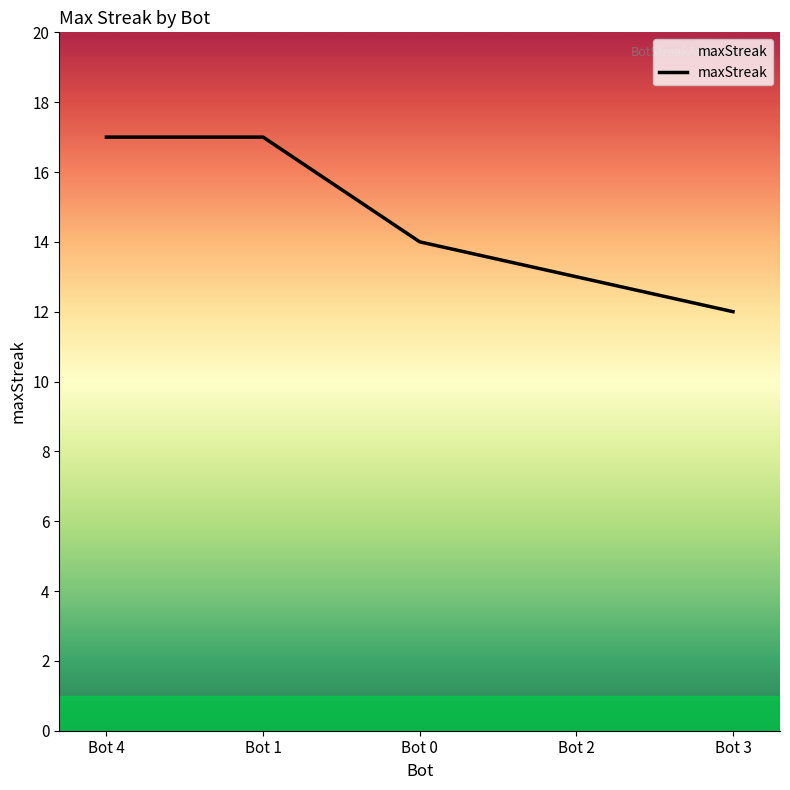

What is the difference between the values at Bot 1 and Bot 2?

4